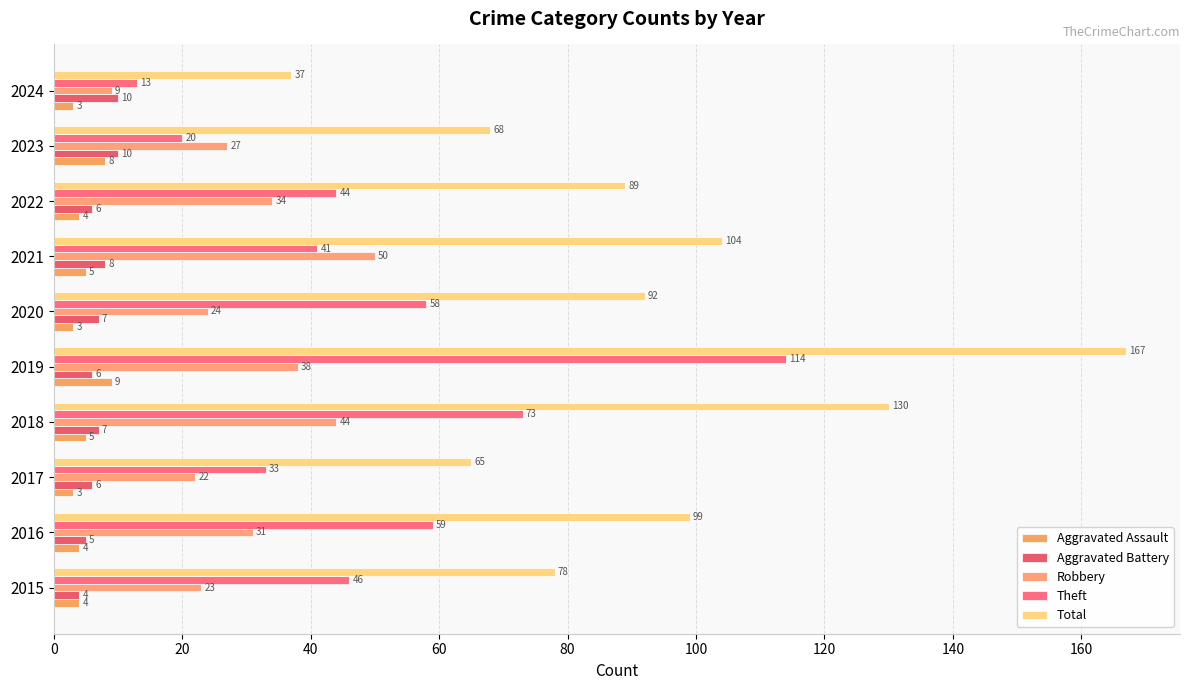

What is the value of the Aggravated Battery bar at the 9th from the left?

10